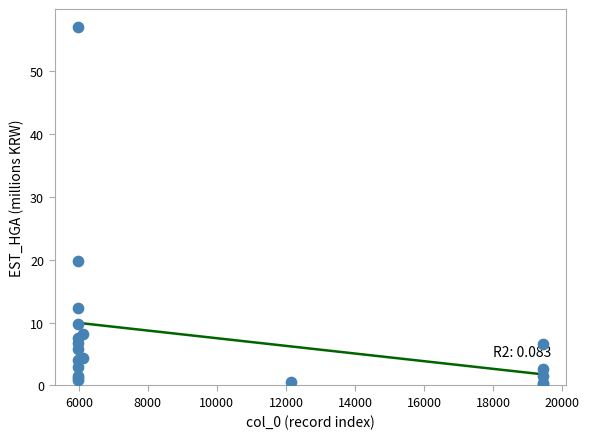

What Y value in the scatter plot is closest to 28?

19.9